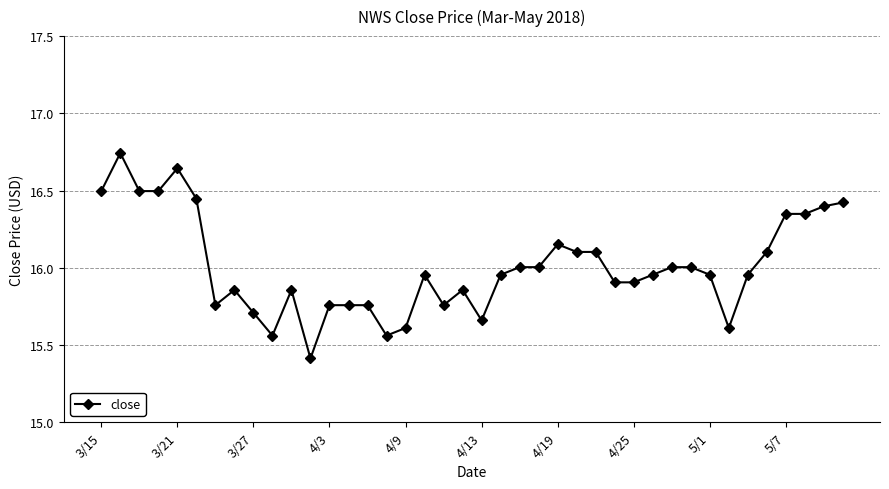

What is the sum of all values?

640.4